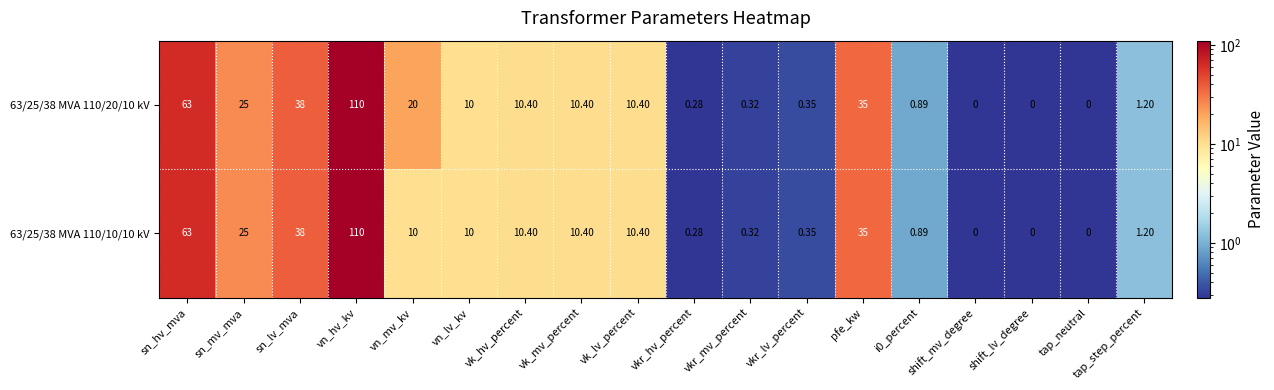

At which label does 63/25/38 MVA 110/20/10 kV first exceed 10?

sn_hv_mva